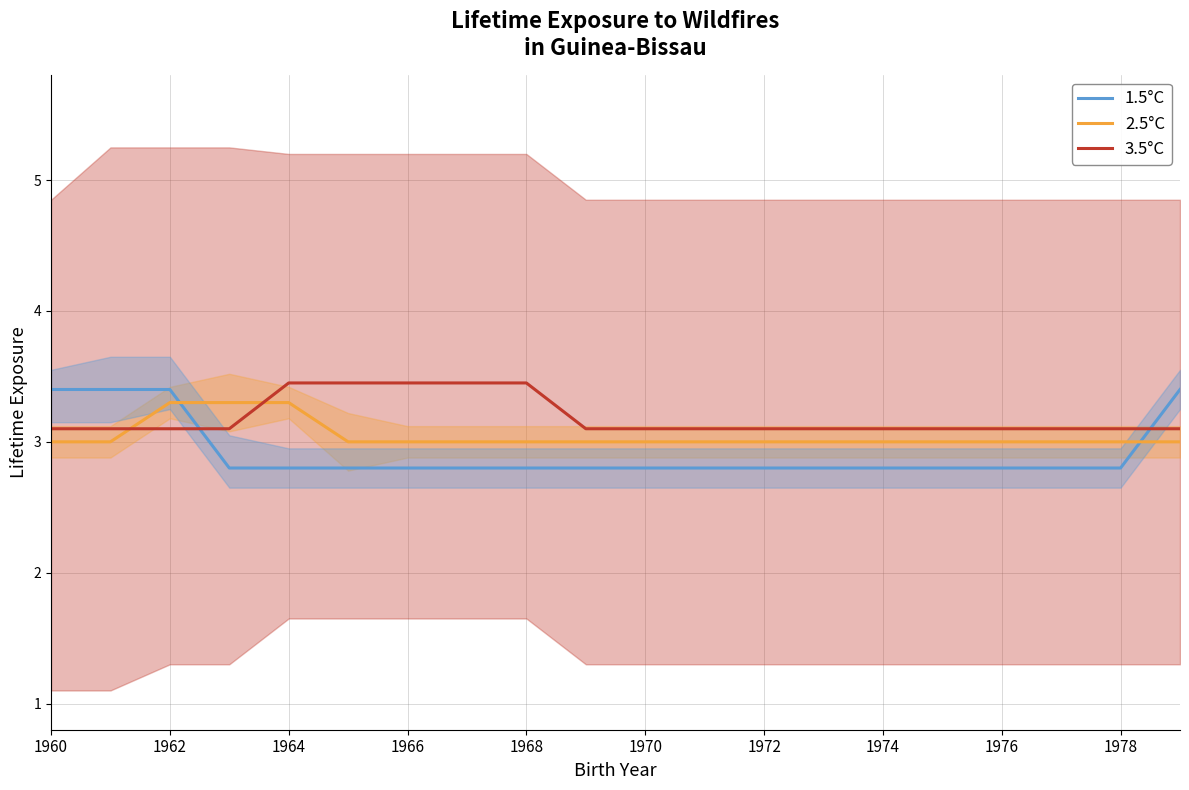

What is the greatest value displayed?

3.5